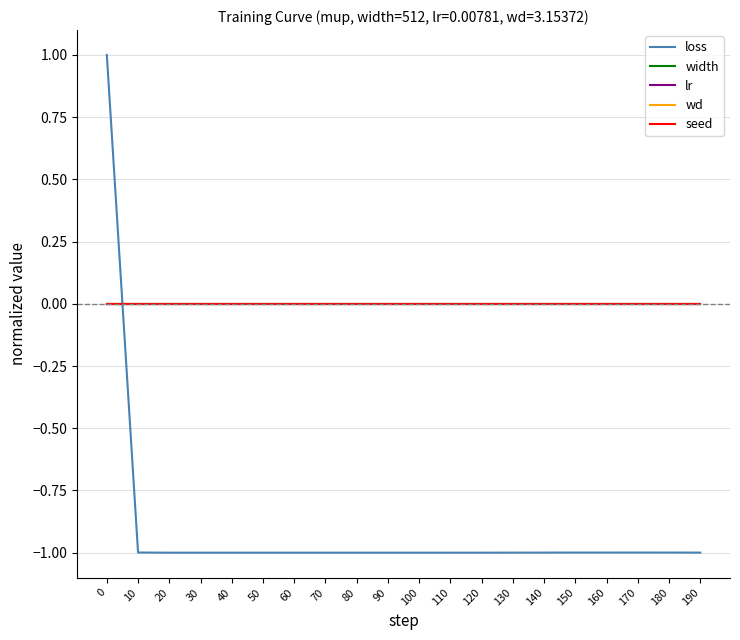

Does the chart have visible grid lines?

Yes